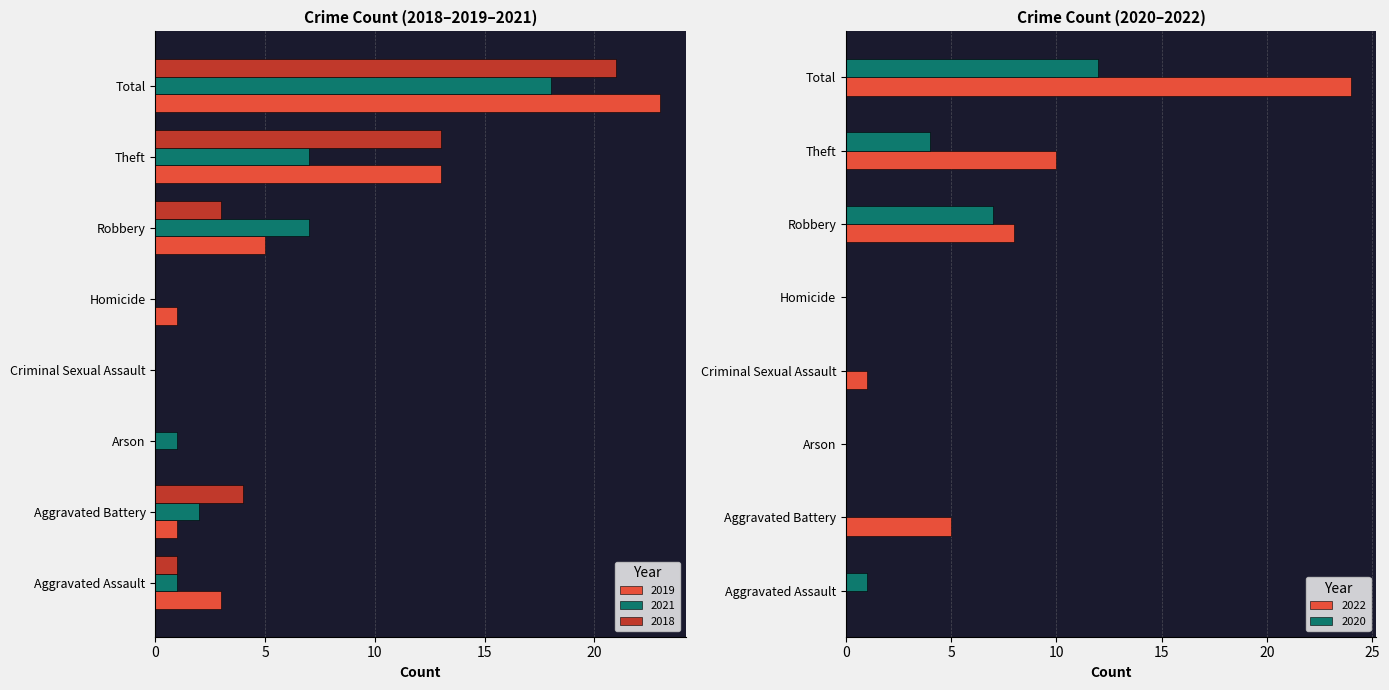

Count the number of categories in the chart.

8